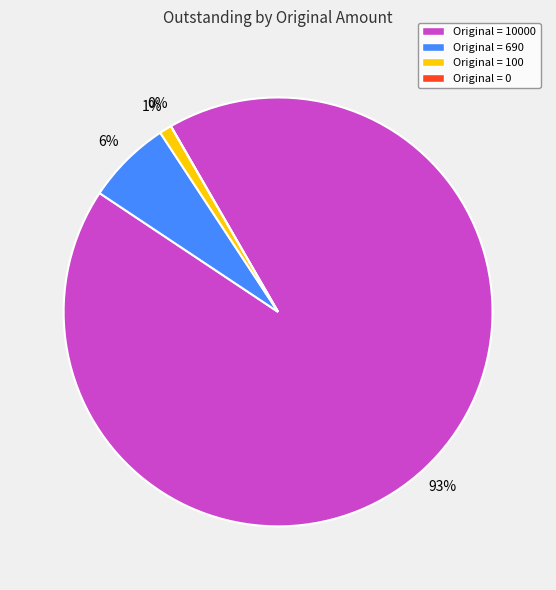

Count the number of slices in the pie.

4